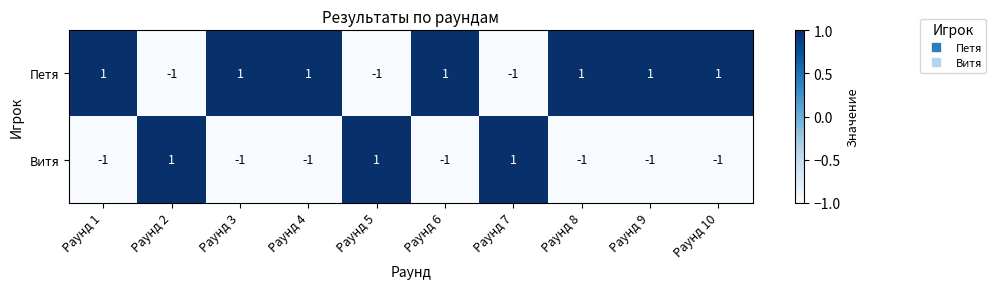

What is the maximum value shown in the chart?

1